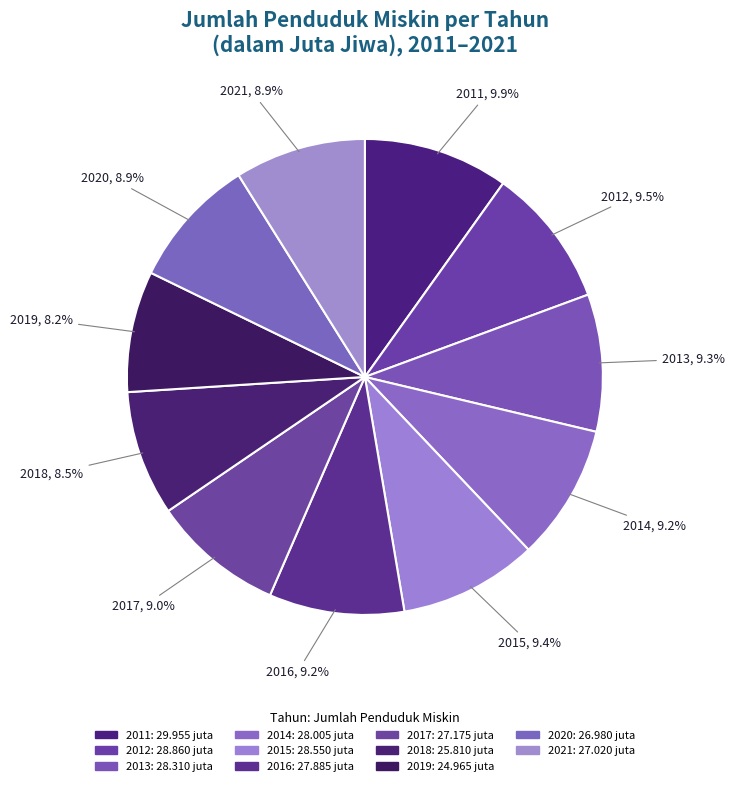

To the nearest percent, what is the difference between the 2015 and 2021 slice percentages?

1%